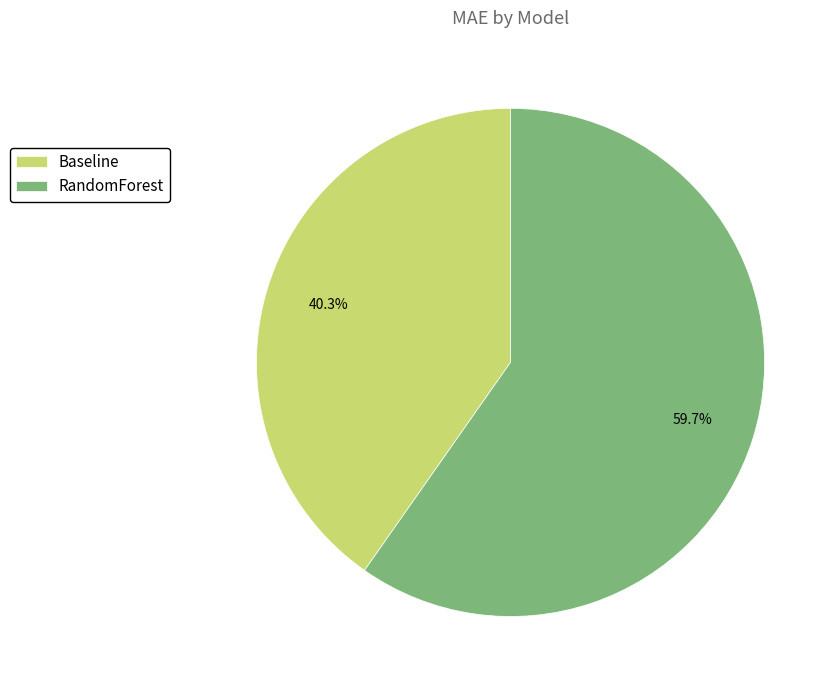

Which slice is the largest?

RandomForest